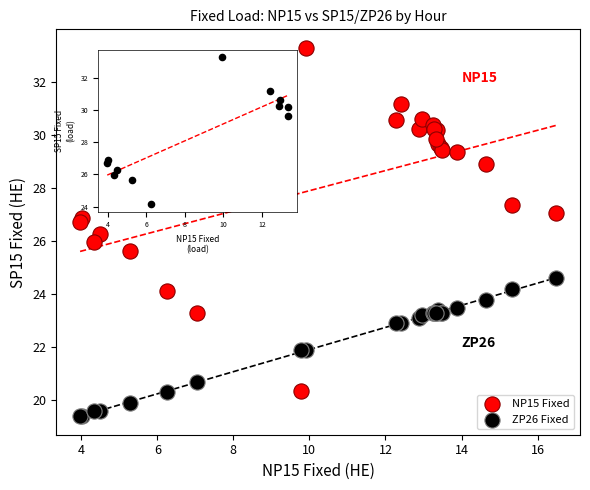

Which series reaches the maximum Y coordinate?

NP15 Fixed